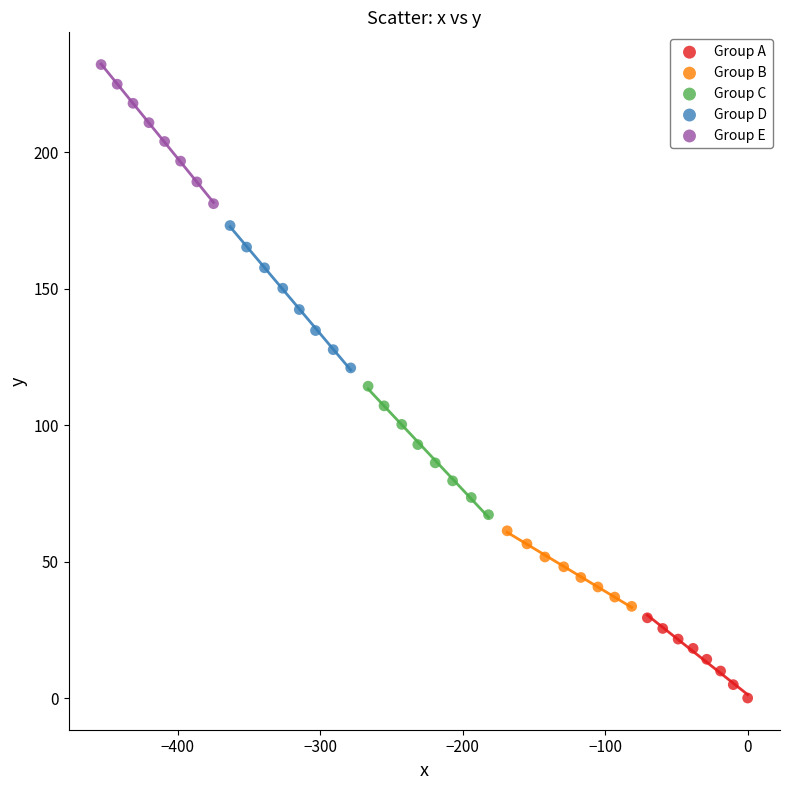

What are all the series names shown in the legend?

Group A, Group B, Group C, Group D, Group E